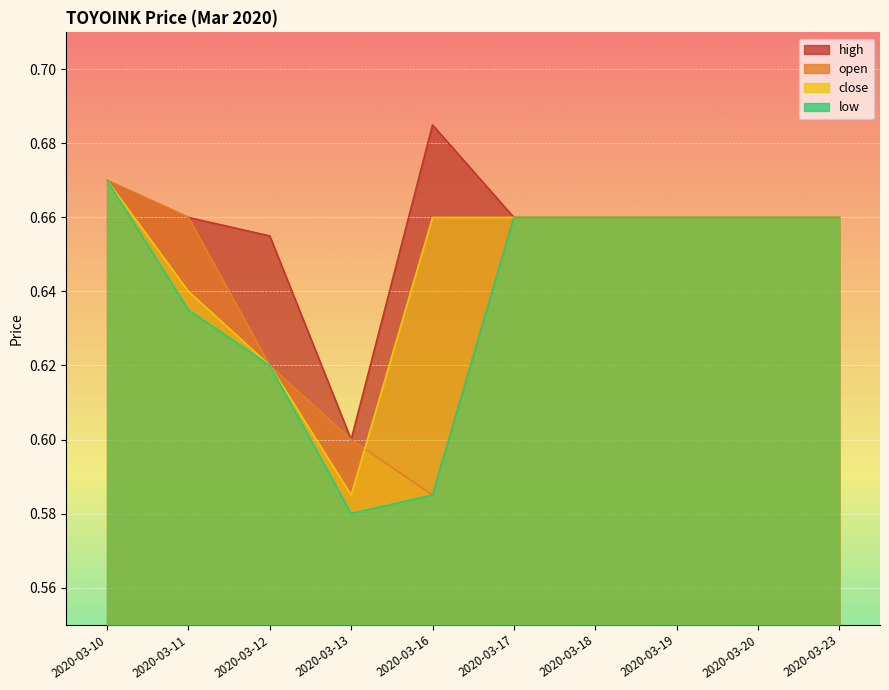

Reading left to right, extract all data points from this chart.

high: 2020-03-10=0.7	2020-03-11=0.7	2020-03-12=0.7	2020-03-13=0.6	2020-03-16=0.7	2020-03-17=0.7	2020-03-18=0.7	2020-03-19=0.7	2020-03-20=0.7	2020-03-23=0.7
open: 2020-03-10=0.7	2020-03-11=0.7	2020-03-12=0.6	2020-03-13=0.6	2020-03-16=0.6	2020-03-17=0.7	2020-03-18=0.7	2020-03-19=0.7	2020-03-20=0.7	2020-03-23=0.7
close: 2020-03-10=0.7	2020-03-11=0.6	2020-03-12=0.6	2020-03-13=0.6	2020-03-16=0.7	2020-03-17=0.7	2020-03-18=0.7	2020-03-19=0.7	2020-03-20=0.7	2020-03-23=0.7
low: 2020-03-10=0.7	2020-03-11=0.6	2020-03-12=0.6	2020-03-13=0.6	2020-03-16=0.6	2020-03-17=0.7	2020-03-18=0.7	2020-03-19=0.7	2020-03-20=0.7	2020-03-23=0.7